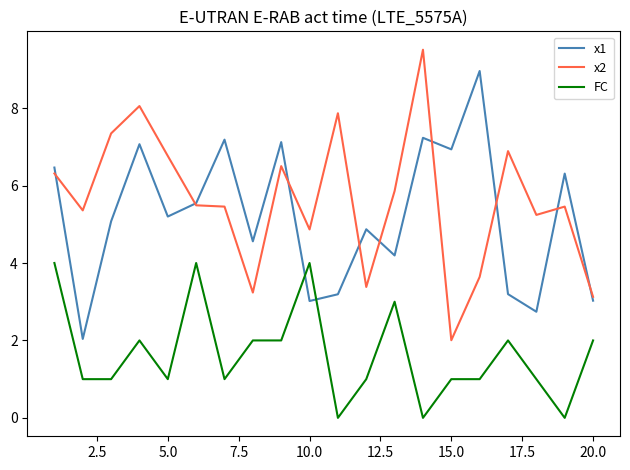

Which series has the largest total across all categories?

x2